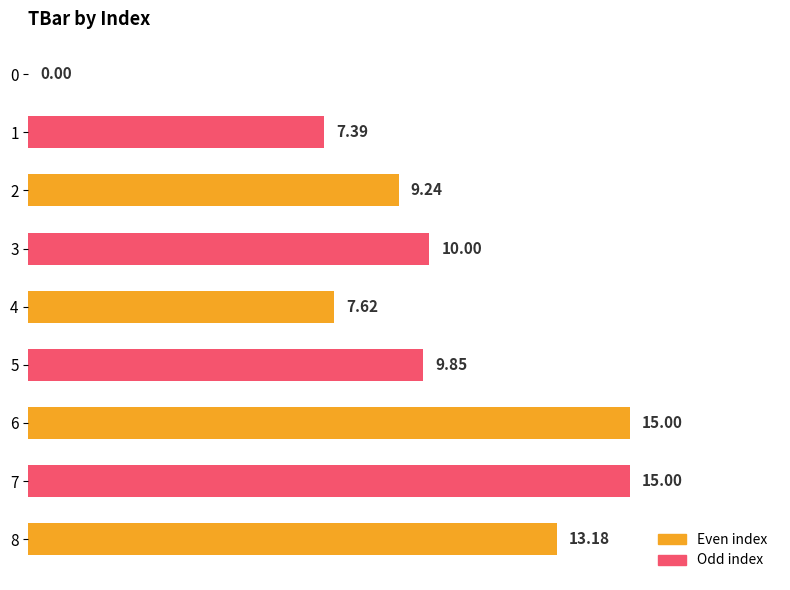

What is the sum of all values?

87.3